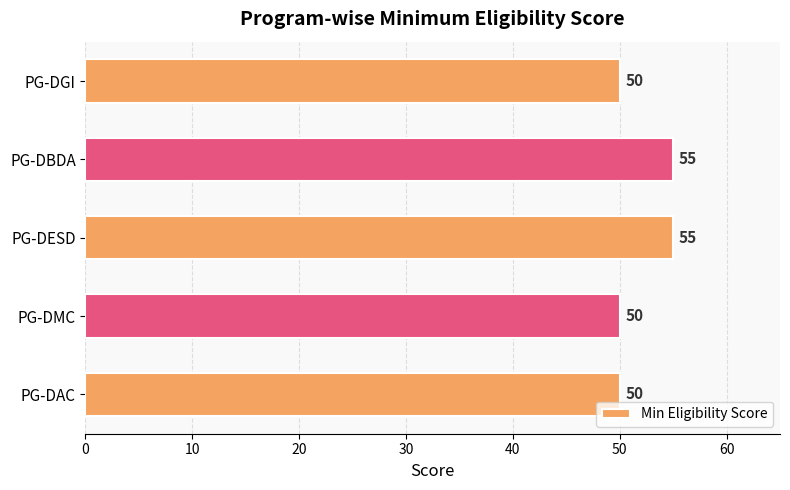

Is it true that the value at PG-DGI is 65?

False